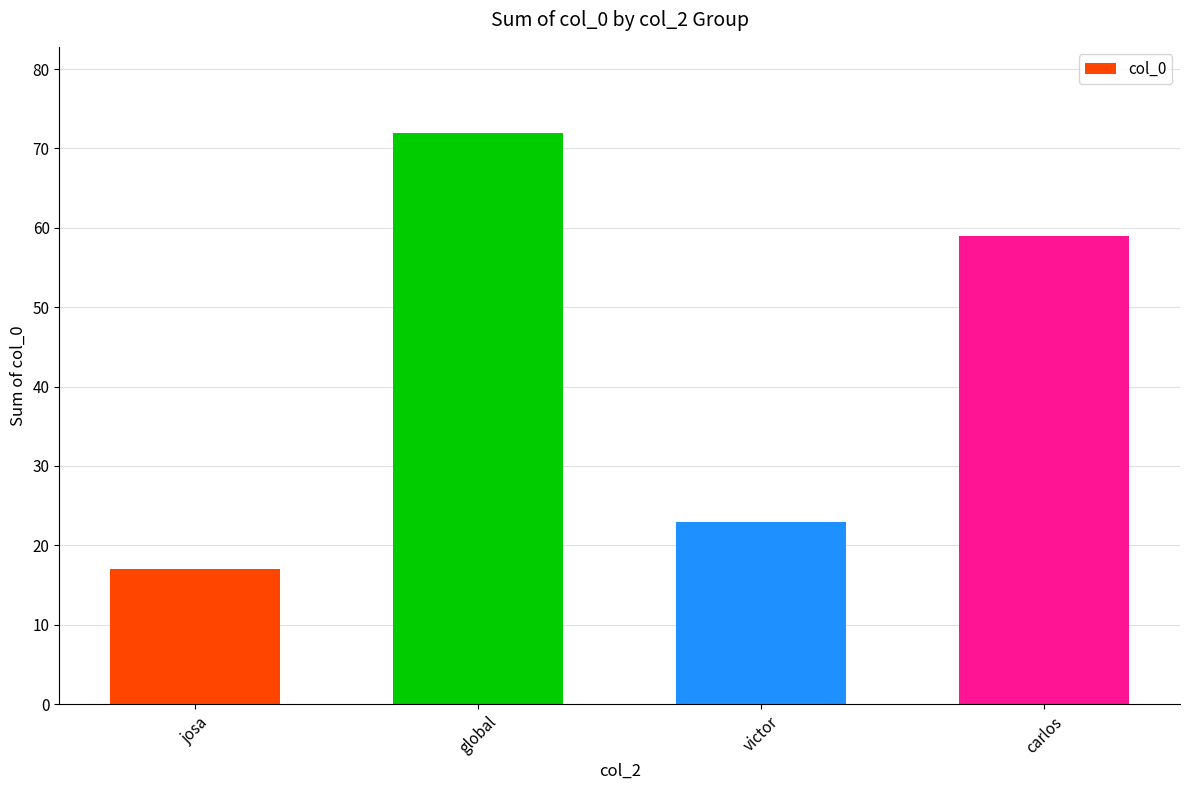

How many values are between 23 and 72?

3